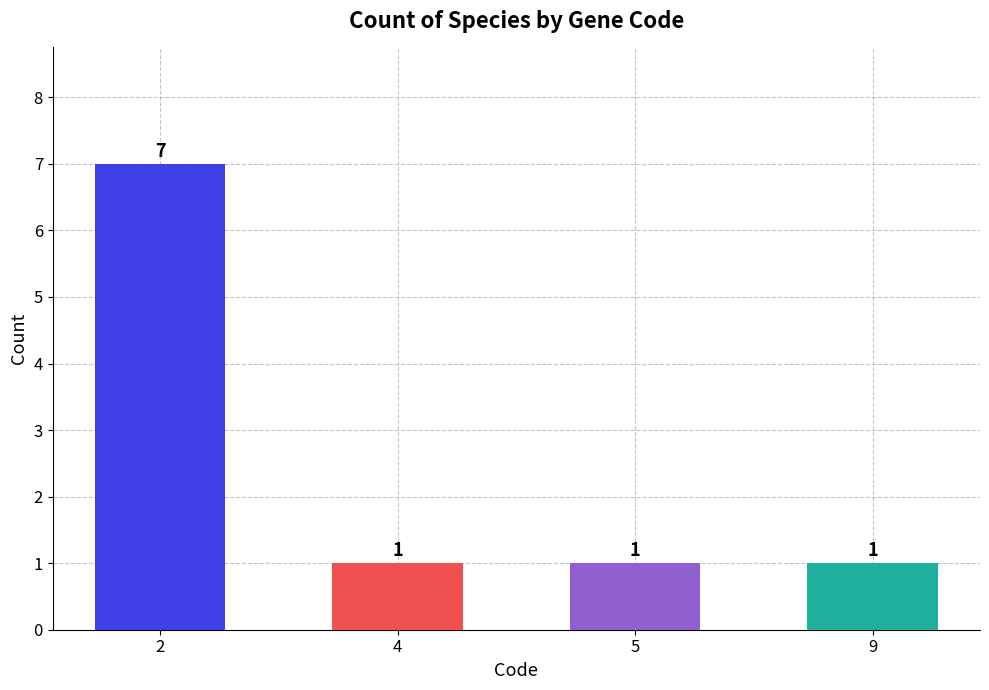

What is the change in value from 2 to 4?

-6